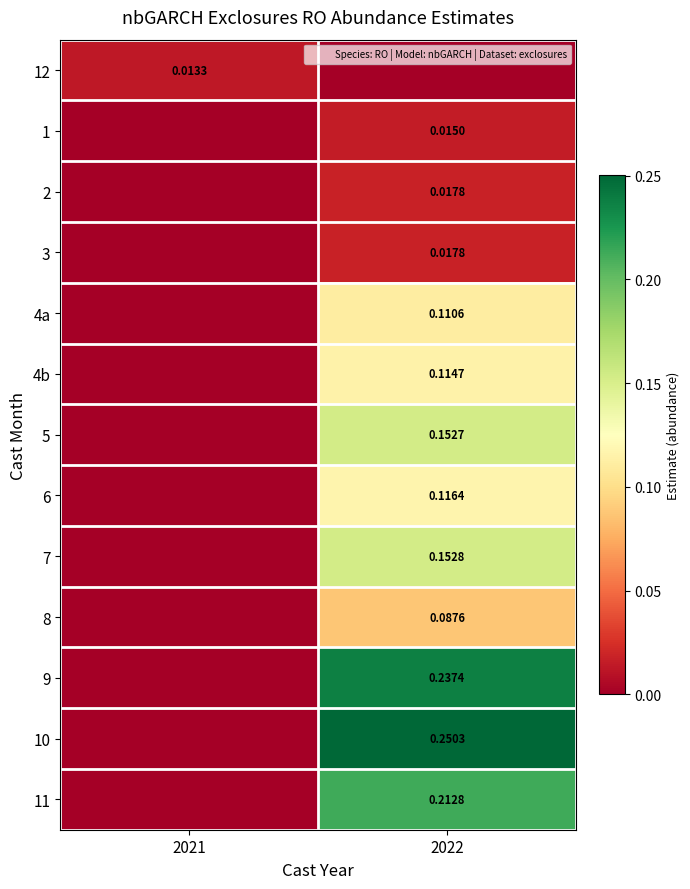

Count the 4b values in the range 0 to 1.

2